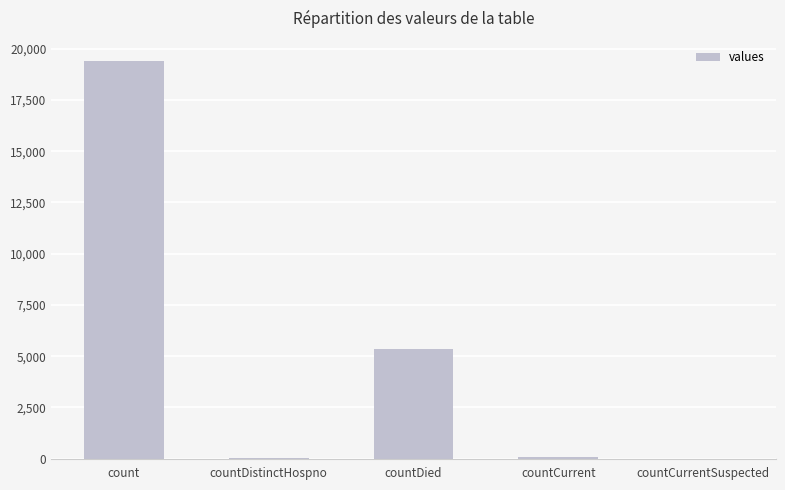

How many data points does each series have?

5